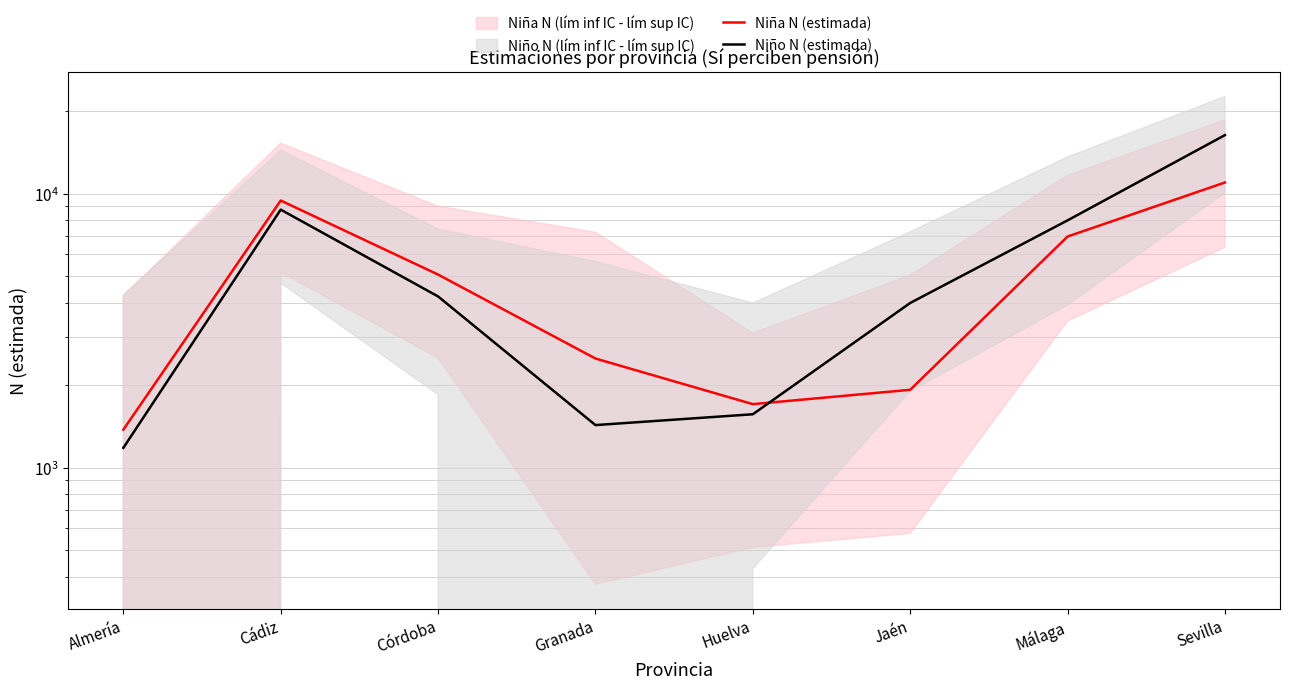

Between Cádiz and Granada, which series saw the biggest shift?

Niño N (estimada)